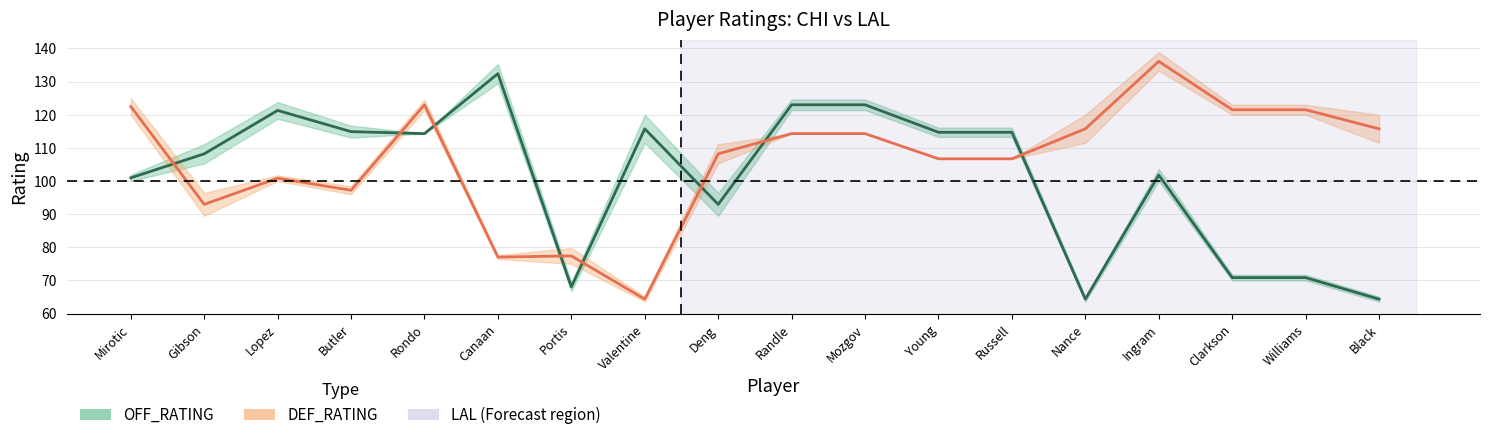

Rank the categories by DEF_RATING value from highest to lowest.

Ingram, Rondo, Mirotic, Clarkson, Williams, Nance, Black, Randle, Mozgov, Deng, Young, Russell, Lopez, Butler, Gibson, Portis, Canaan, Valentine